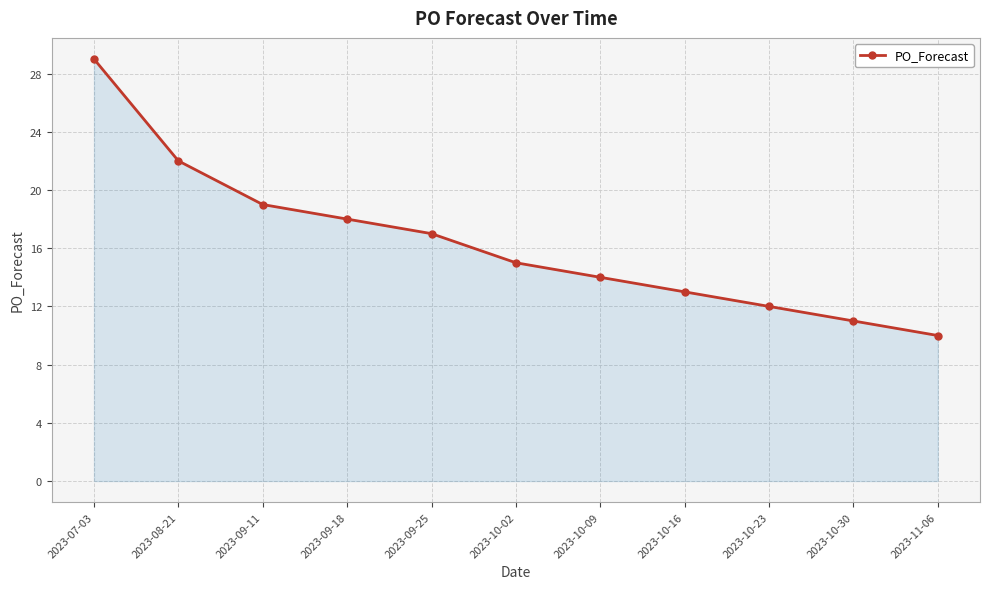

What is the value of the 9th point from the left?

12